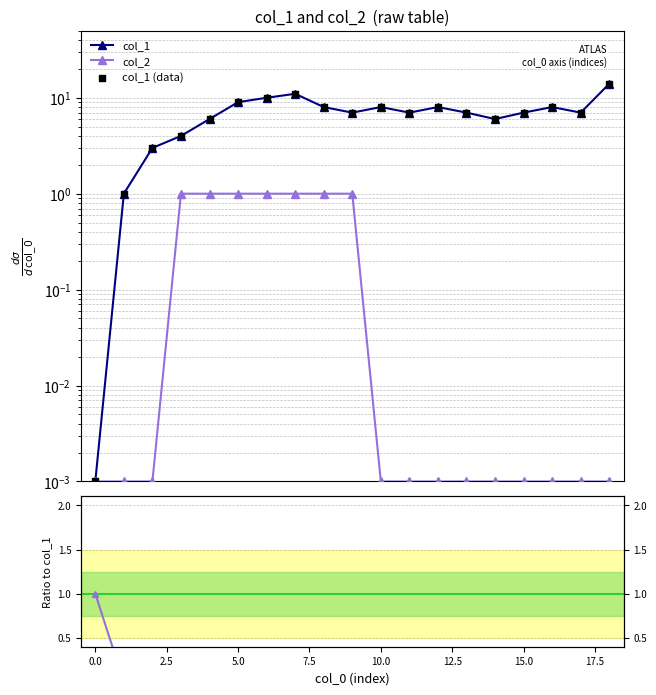

At how many categories does at least one series exceed 0?

19